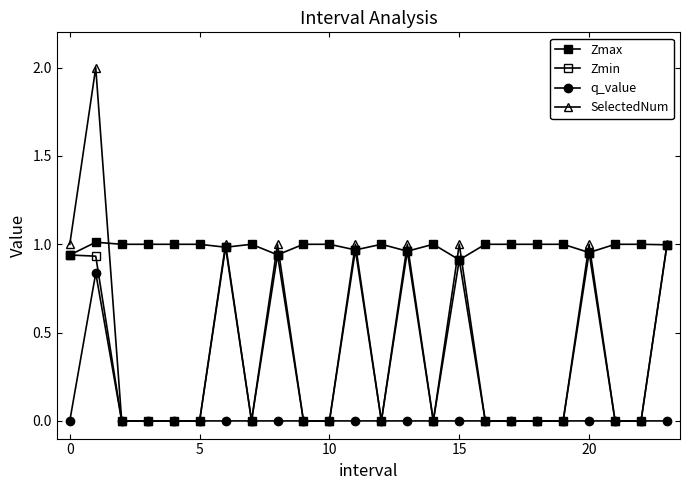

Is this an area chart (filled region under the line)?

No